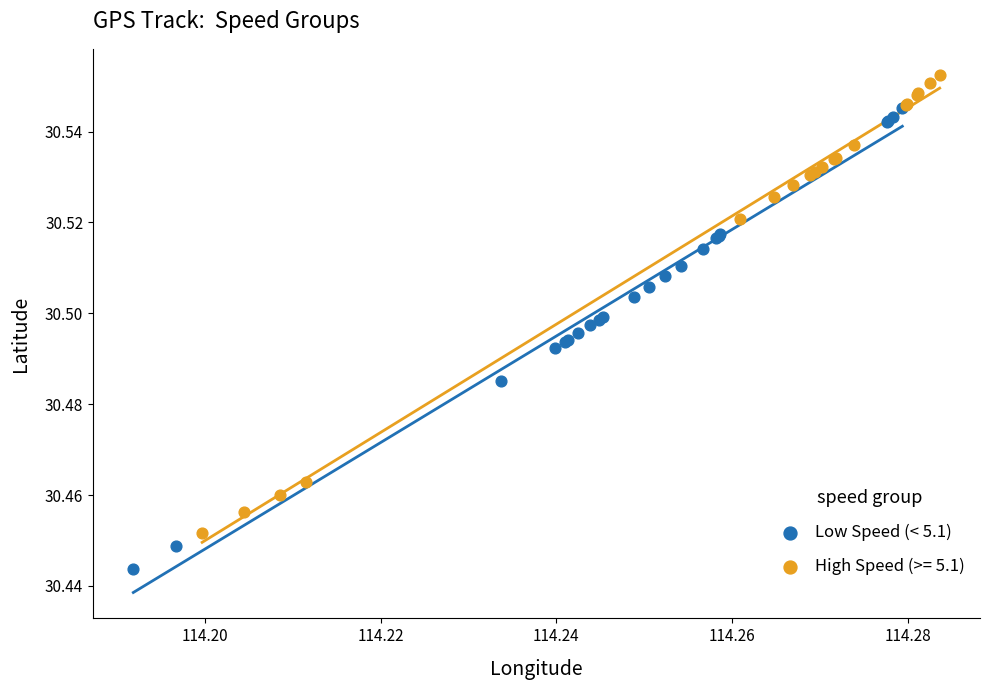

Which series contains the highest Y value?

High Speed (>= 5.1)